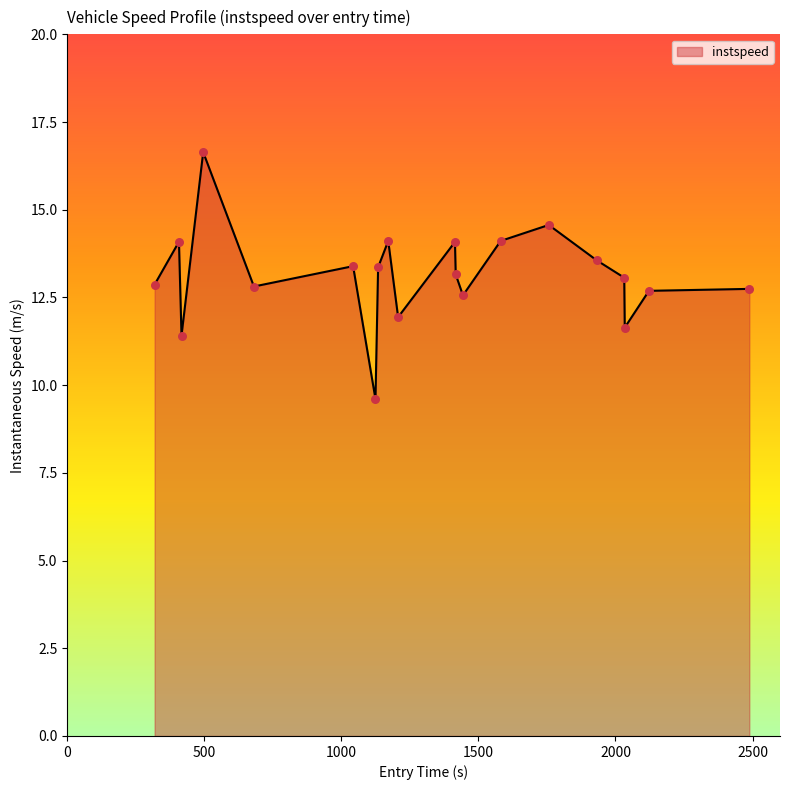

What is the difference between the maximum and minimum values?

7.0